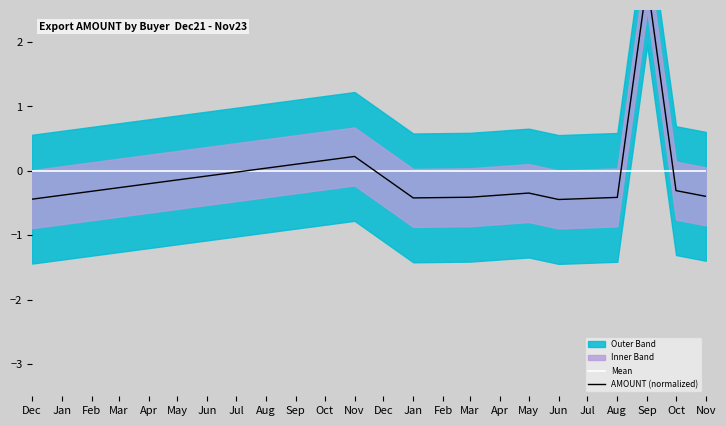

Is this an area chart (filled region under the line)?

No